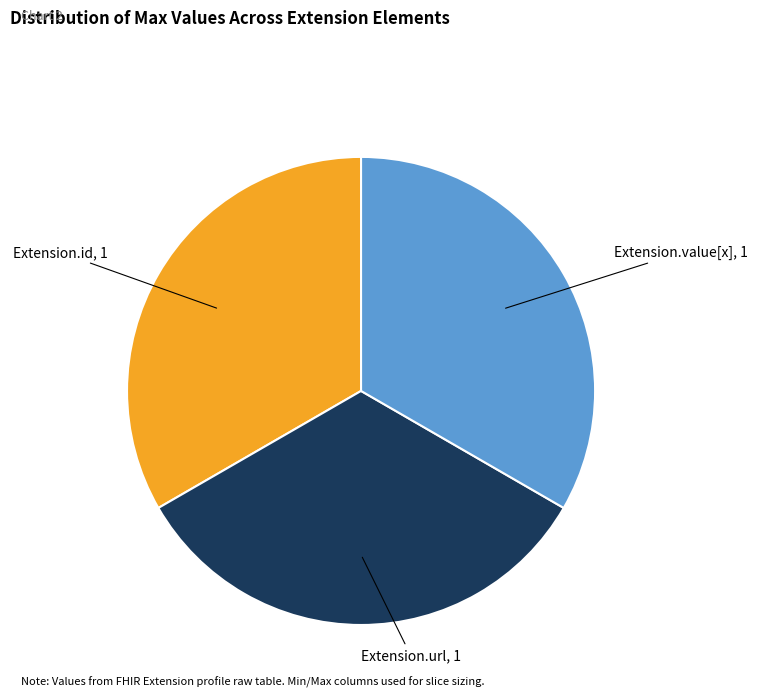

Is there any slice that represents more than half of the pie?

No